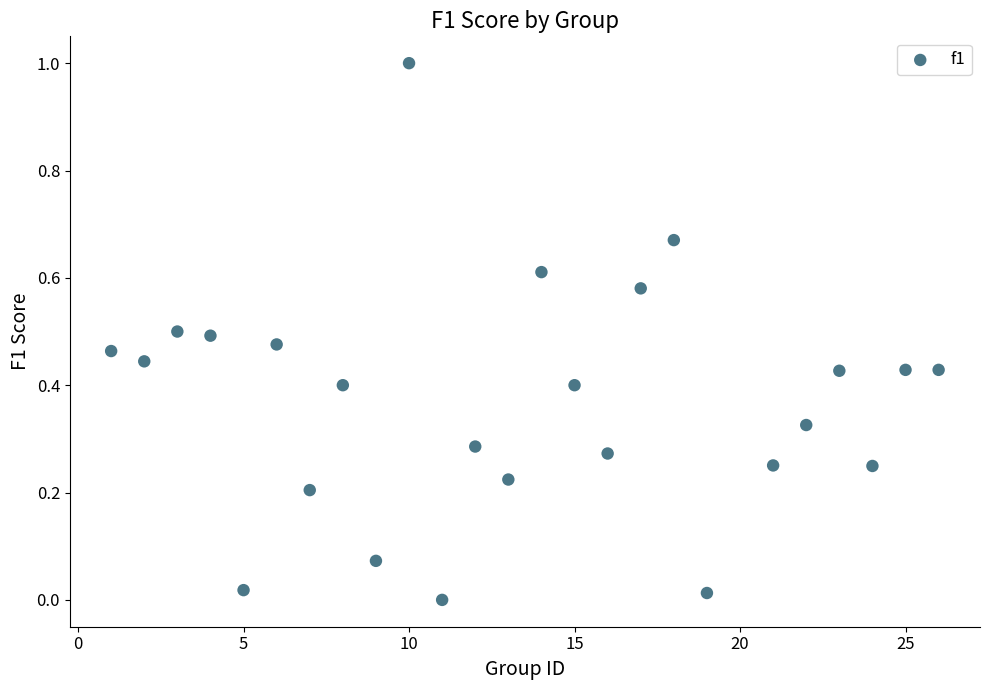

What is the range of X values (max minus min)?

25.0